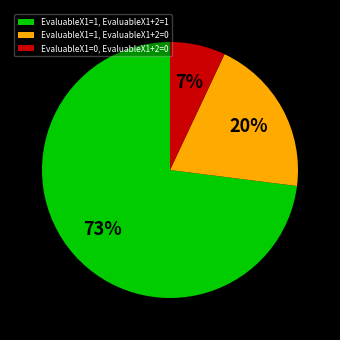

Which category has the smallest portion of the pie?

EvaluableX1=0, EvaluableX1+2=0